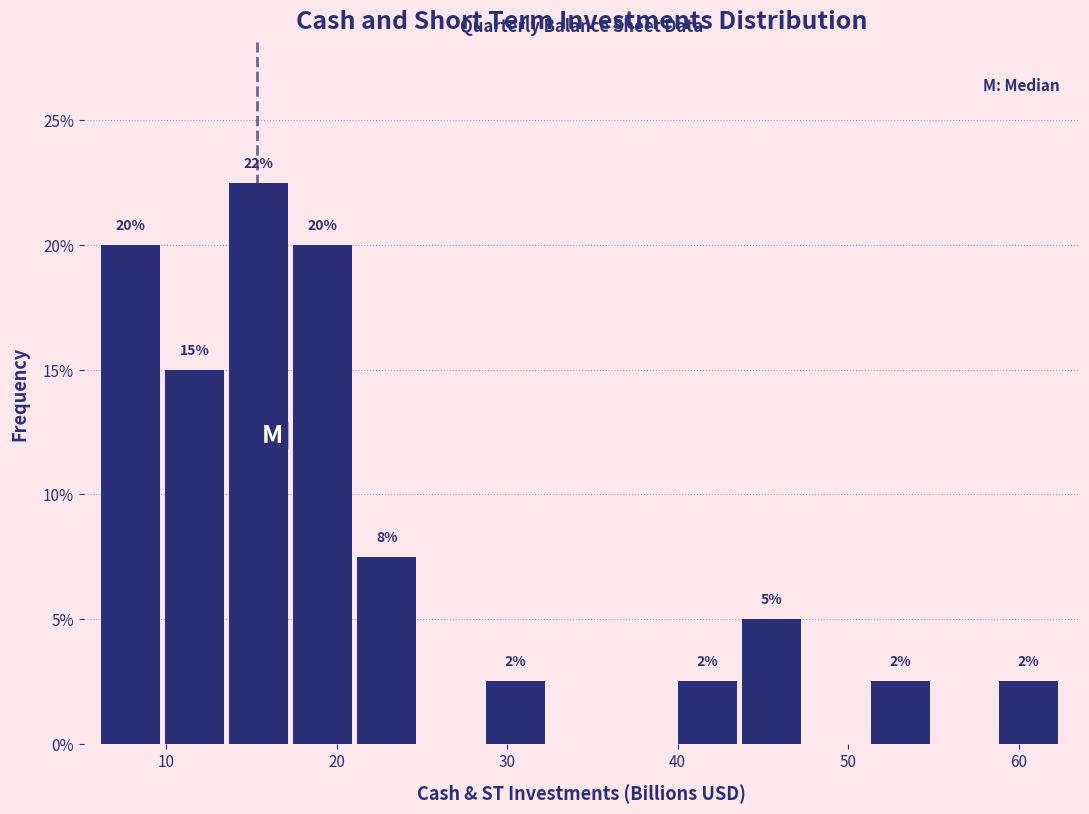

Around what value on the x-axis is the tallest bar? Give the approximate position of its centre, as read against the axis.

15